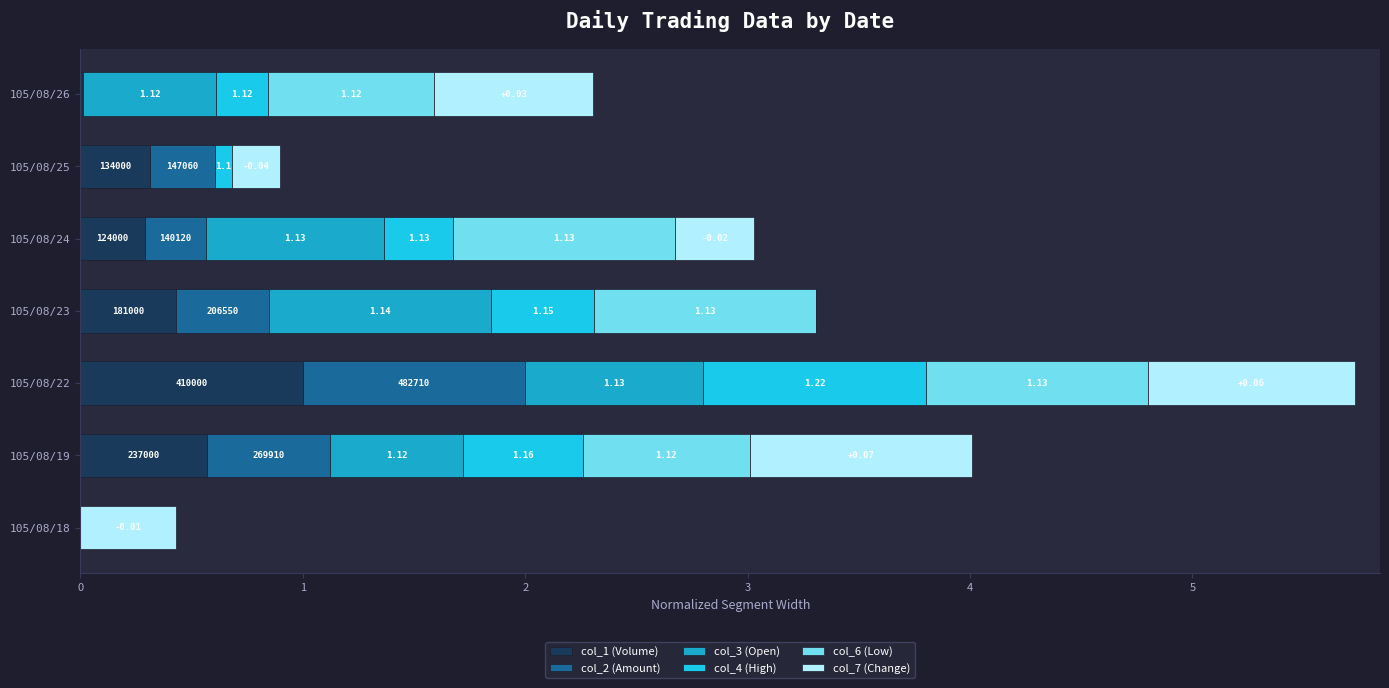

What are all the series names shown in the legend?

col_1 (Volume), col_2 (Amount), col_3 (Open), col_4 (High), col_6 (Low), col_7 (Change)